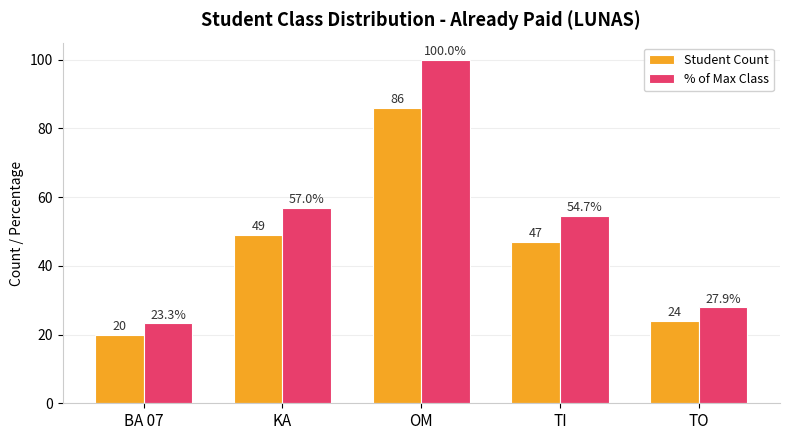

At how many categories does at least one series exceed 32?

3